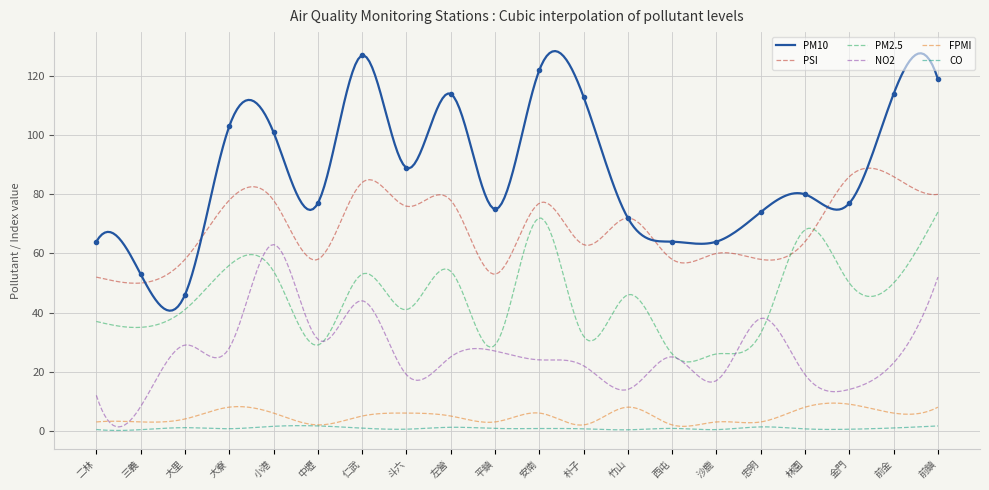

Is the value of PSI at 大里 greater than the value of NO2 at 前金?

Yes